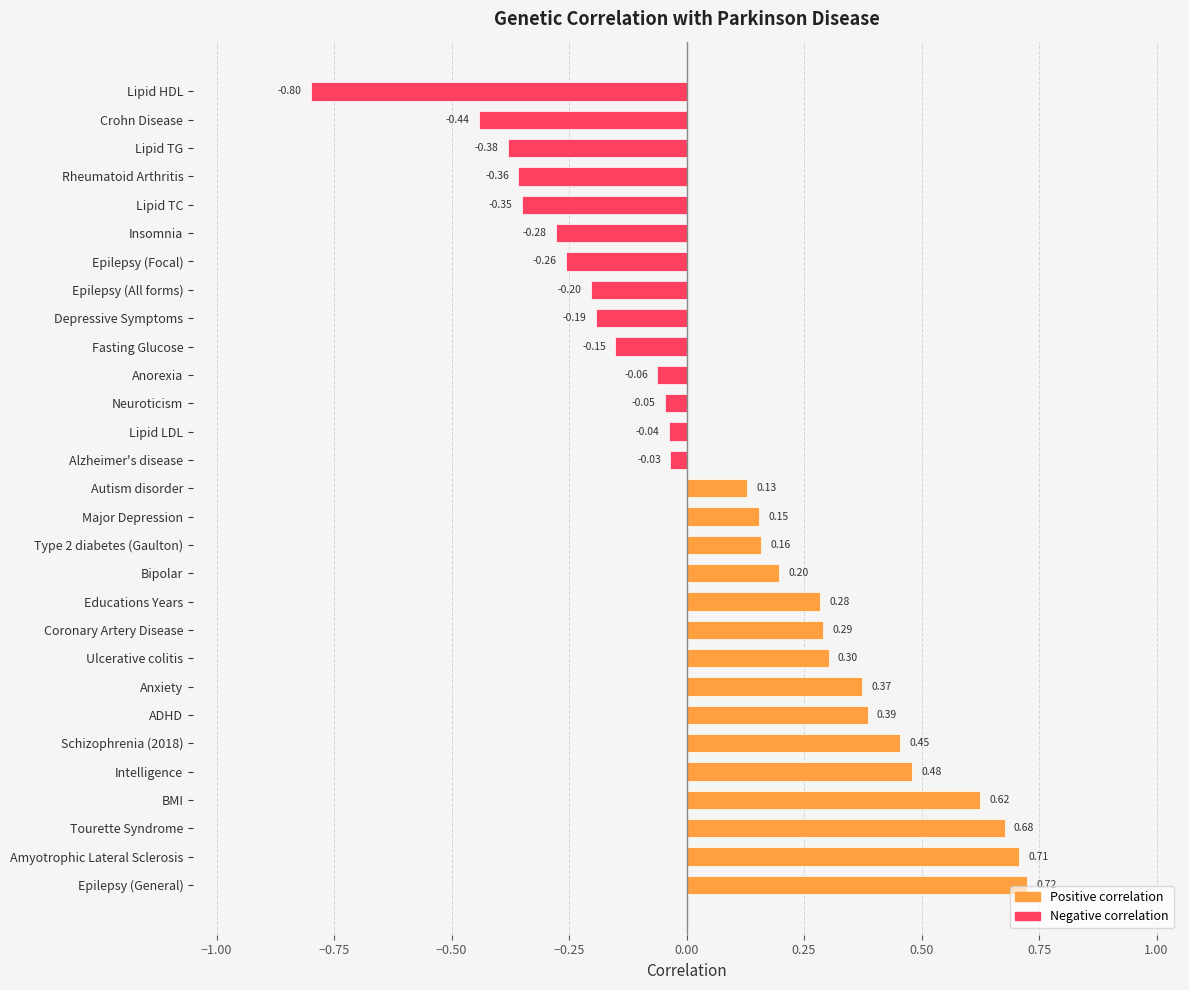

Which label corresponds to the smallest value in the chart?

Lipid HDL